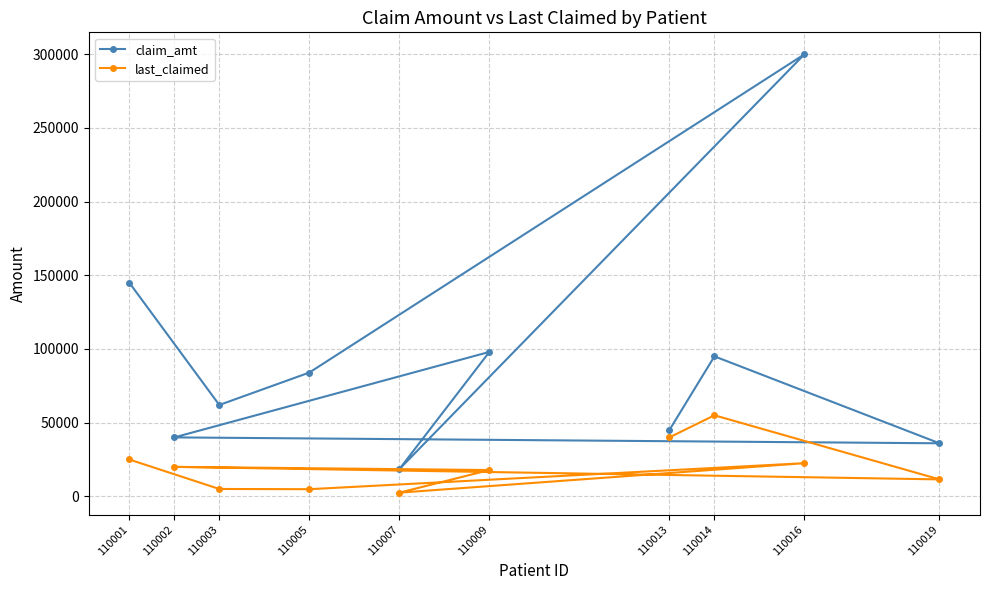

Reading right to left, what are all the values shown in this chart?

claim_amt: 45000	95000	36000	40000	98000	18460	300000	84000	62000	145000
last_claimed: 40000	55000	11500	20000	17850	2500	22500	4850	5000	25000